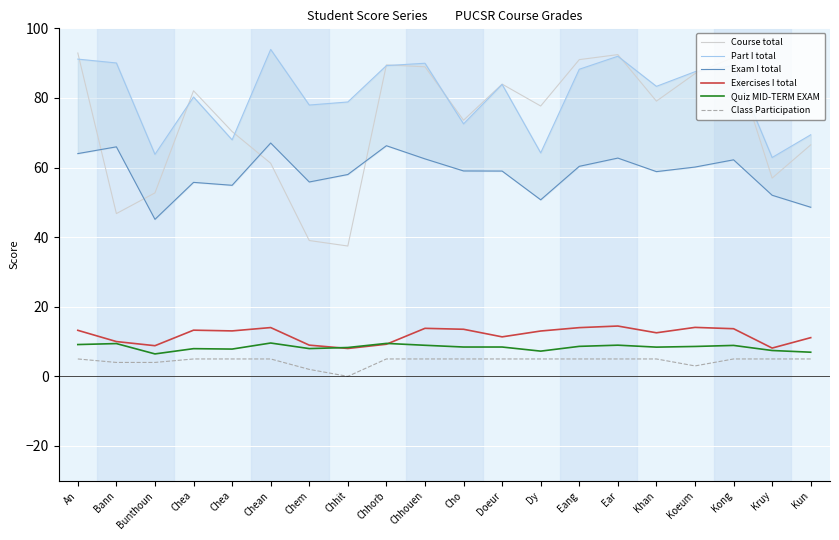

What are all the series names shown in the legend?

Course total, Part I total, Exam I total, Exercises I total, Quiz MID-TERM EXAM, Class Participation